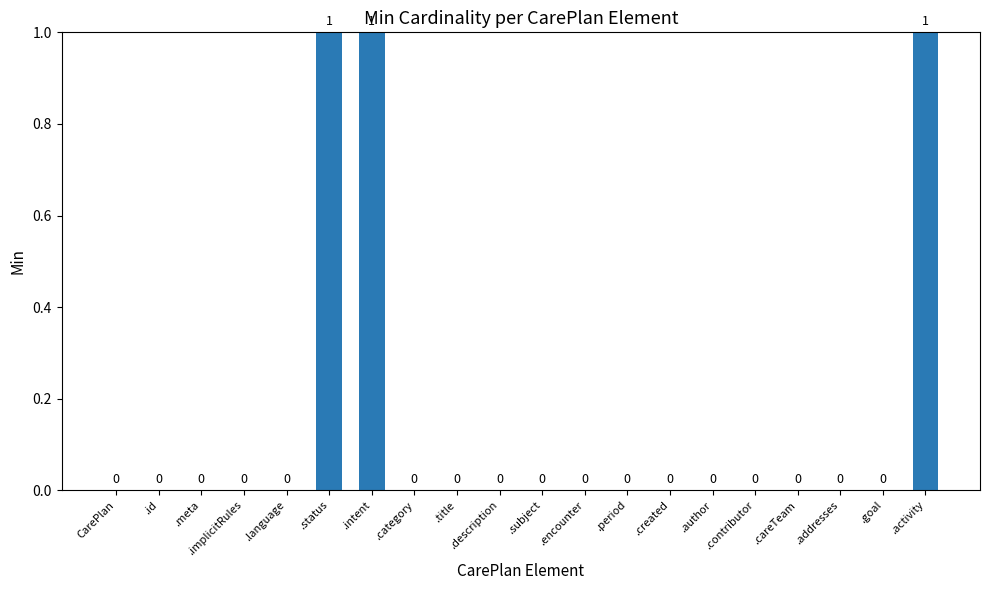

How many values are between 0 and 1?

20